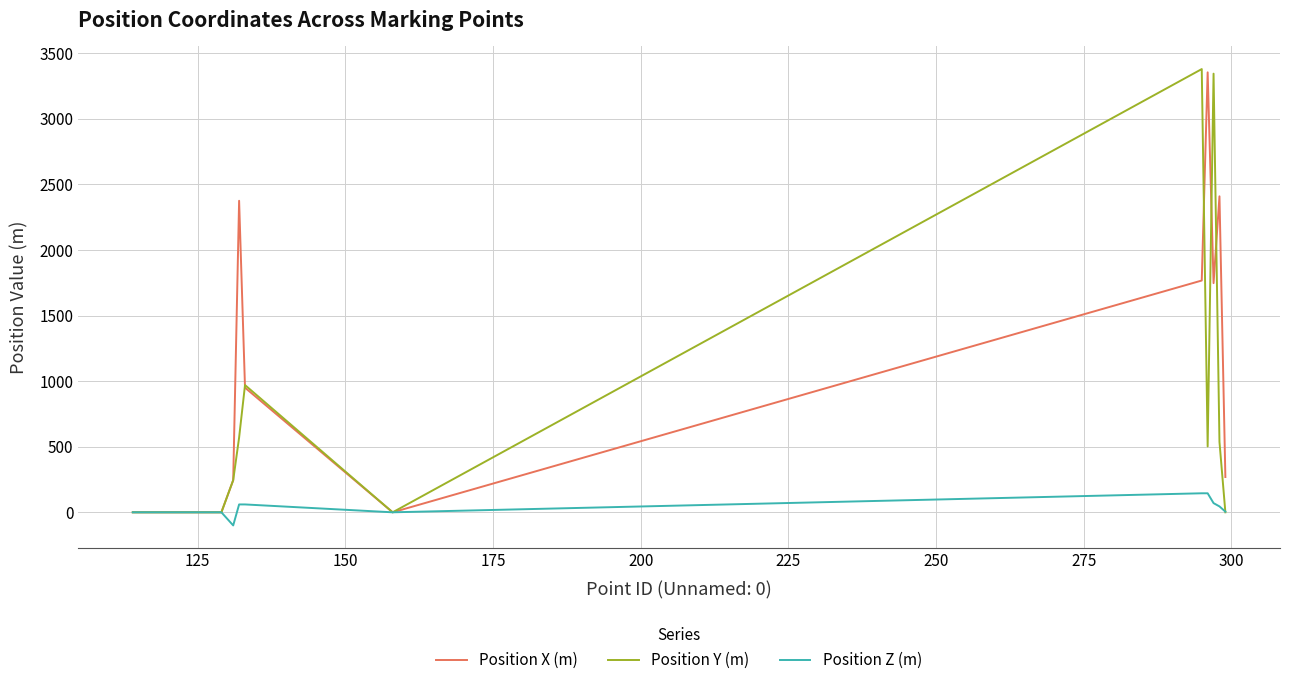

Which series has the largest total across all categories?

Position X (m)